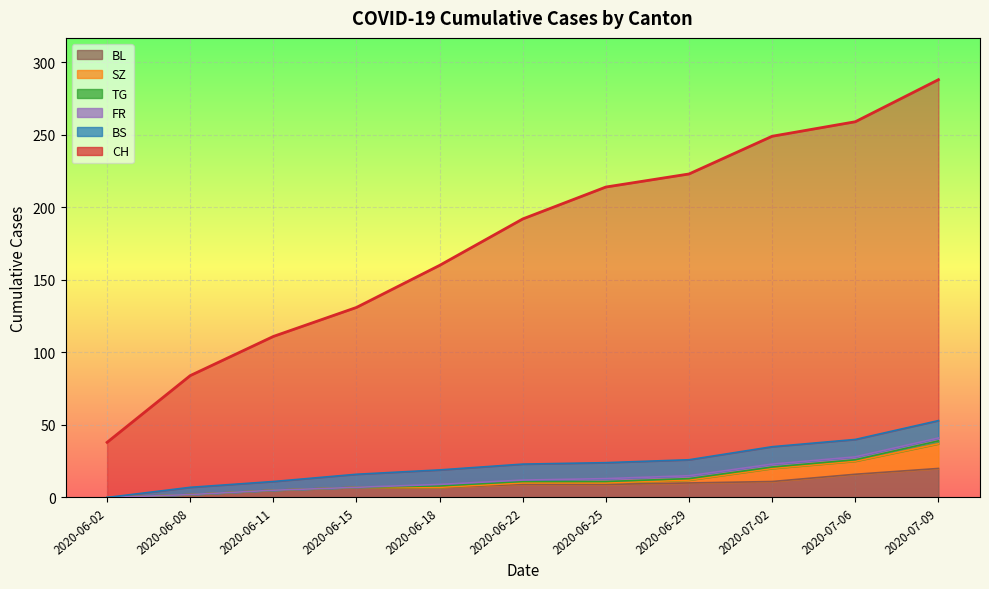

True or false: SZ has a value of -9 at 2020-06-08.

False